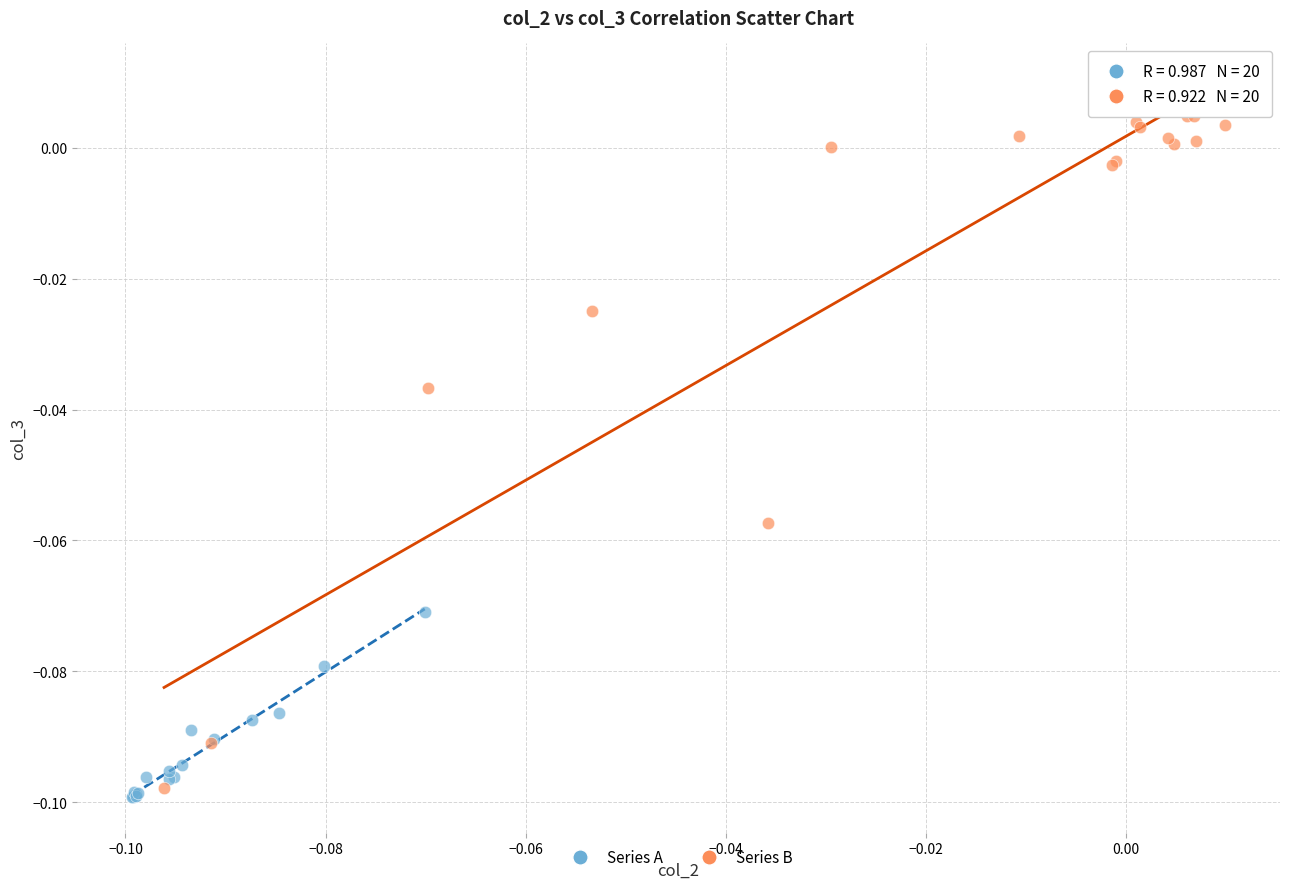

What are all the series names shown in the legend?

Series A, Series B